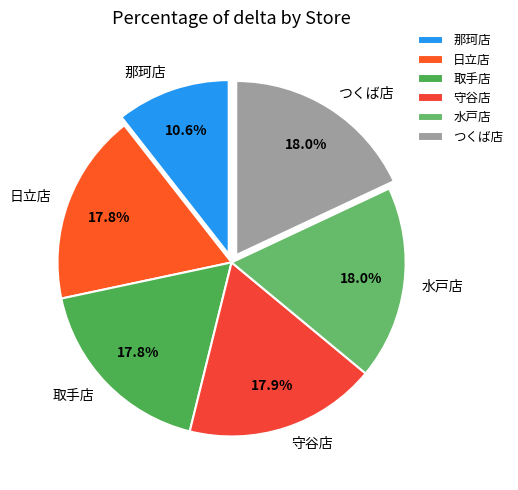

How many segments does this pie chart have?

6